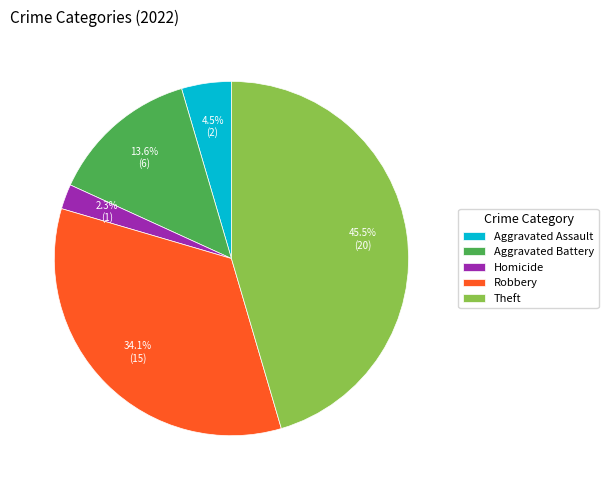

Count the number of slices in the pie.

5